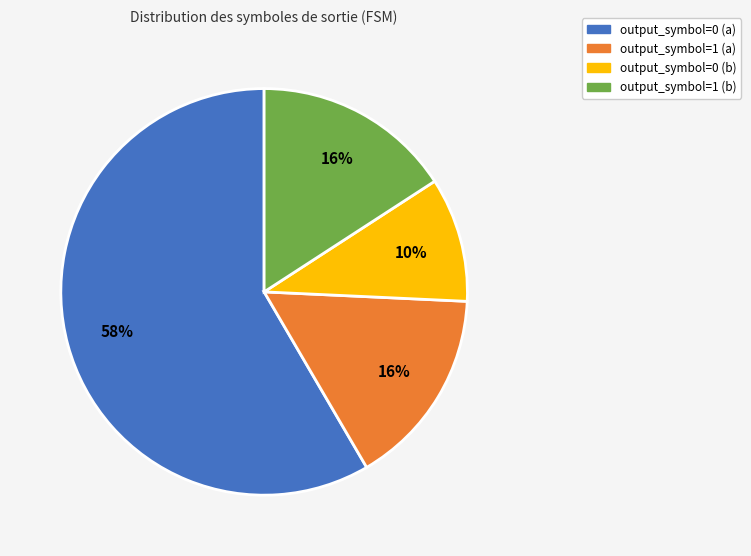

Count the number of slices in the pie.

4